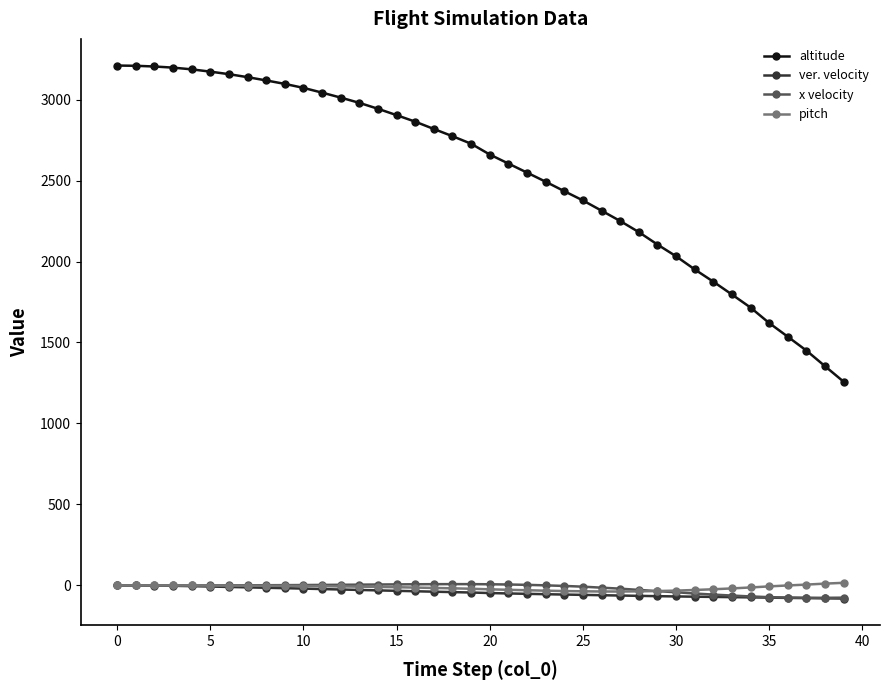

What is the value of the x velocity point at the 31st from the left?

-42.0